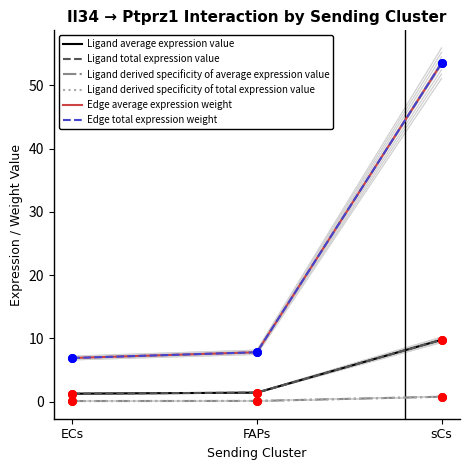

What is the total value across all series at sCs?

128.1